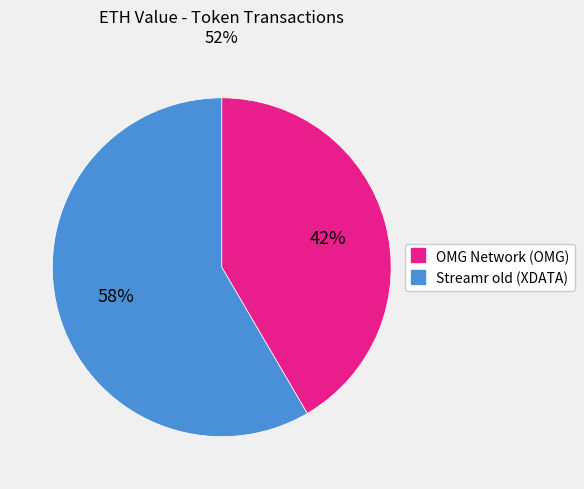

To the nearest percent, what percentage of the pie is Streamr old (XDATA)?

58%